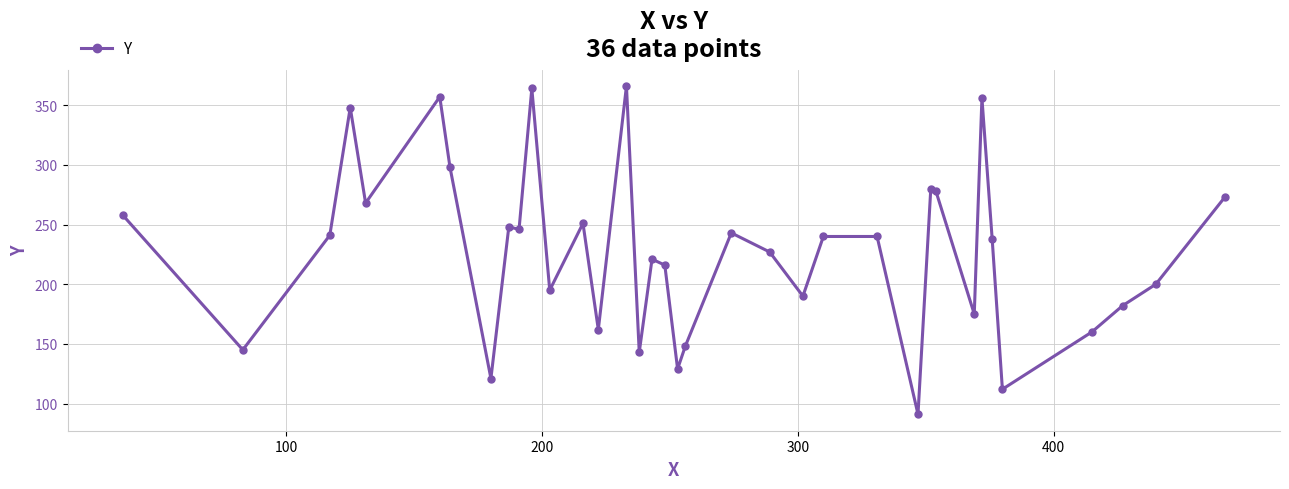

What is the minimum value shown in the chart?

91